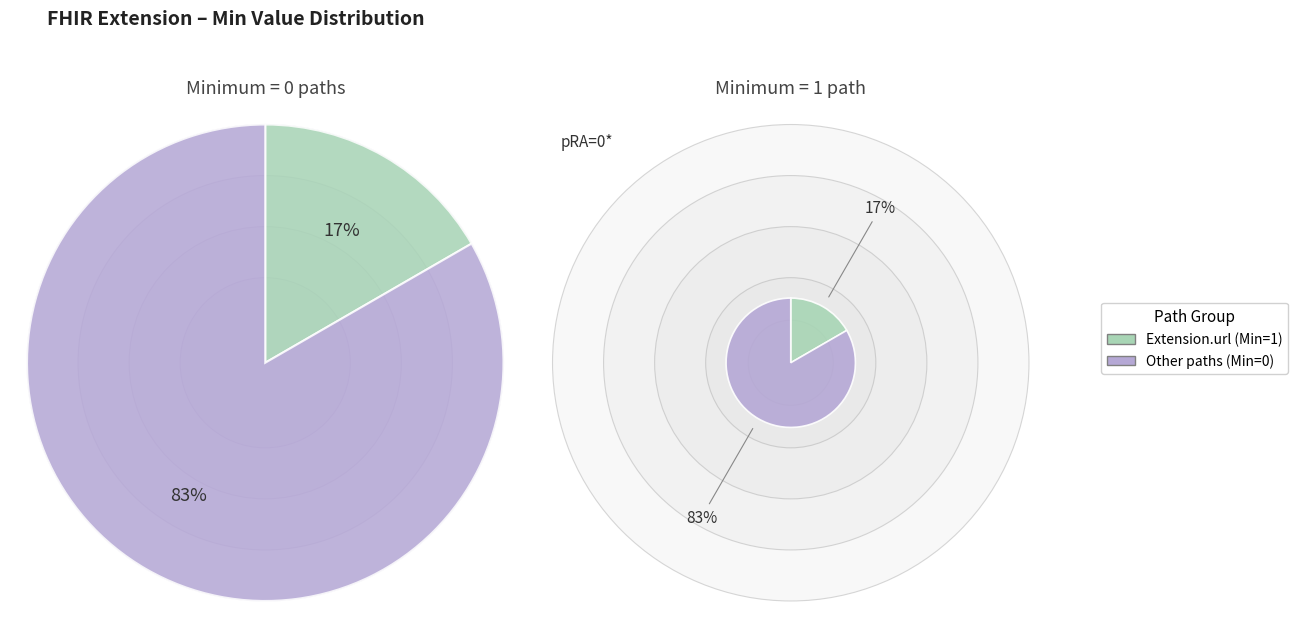

Does Extension.value[x] (valueCodeableConcept) account for over 50% of the chart?

No